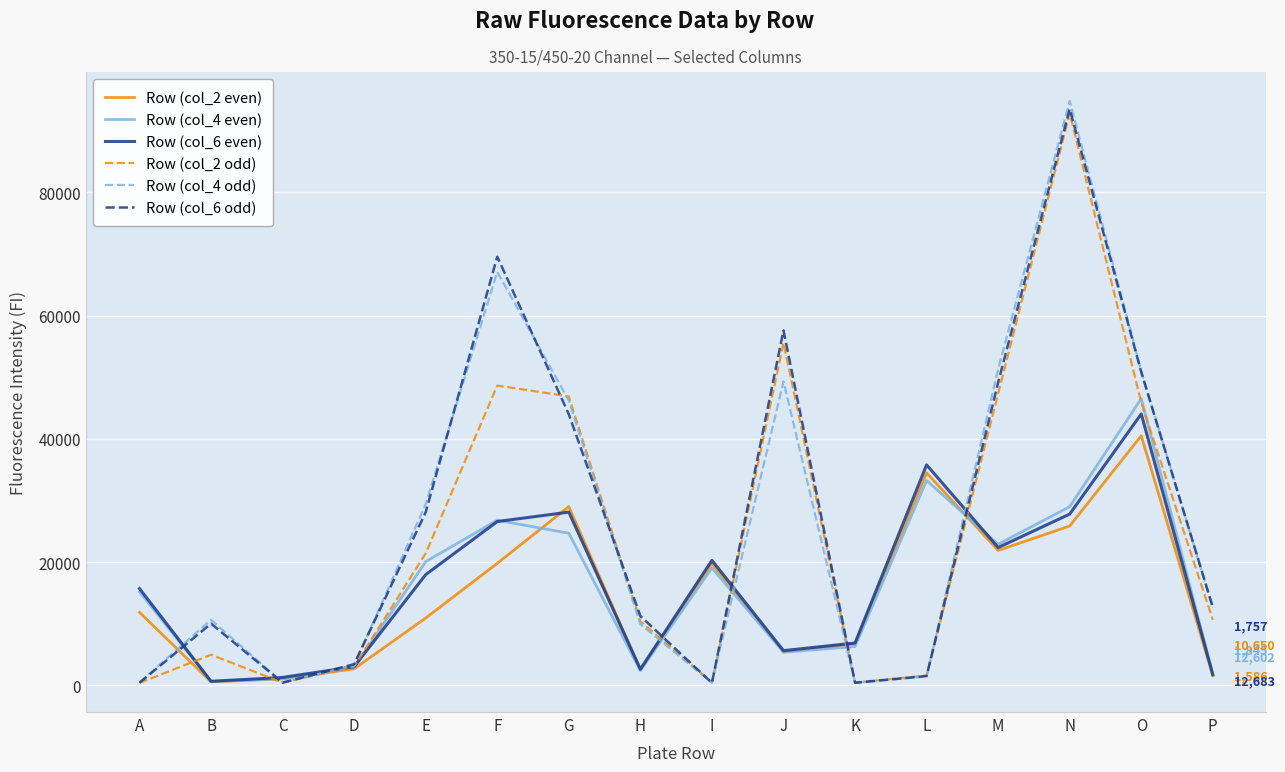

What is the spread (max minus min) of values at H?

8855